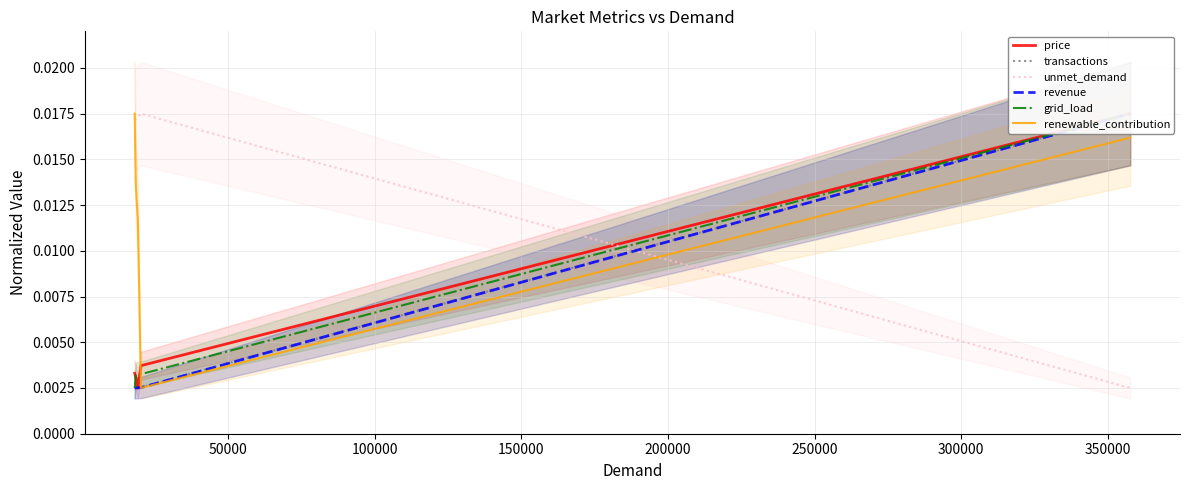

Which series has the largest range (max minus min)?

price